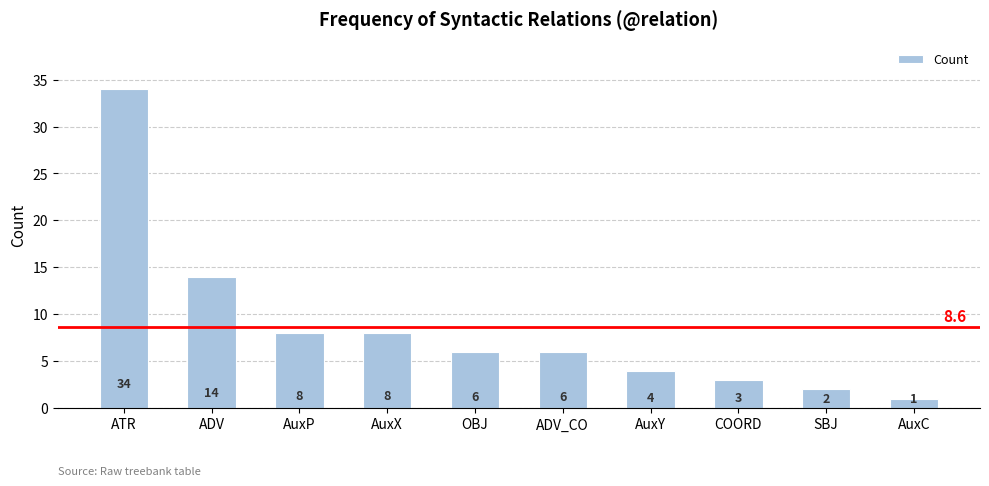

What is the label of the 7th bar from the left?

AuxY